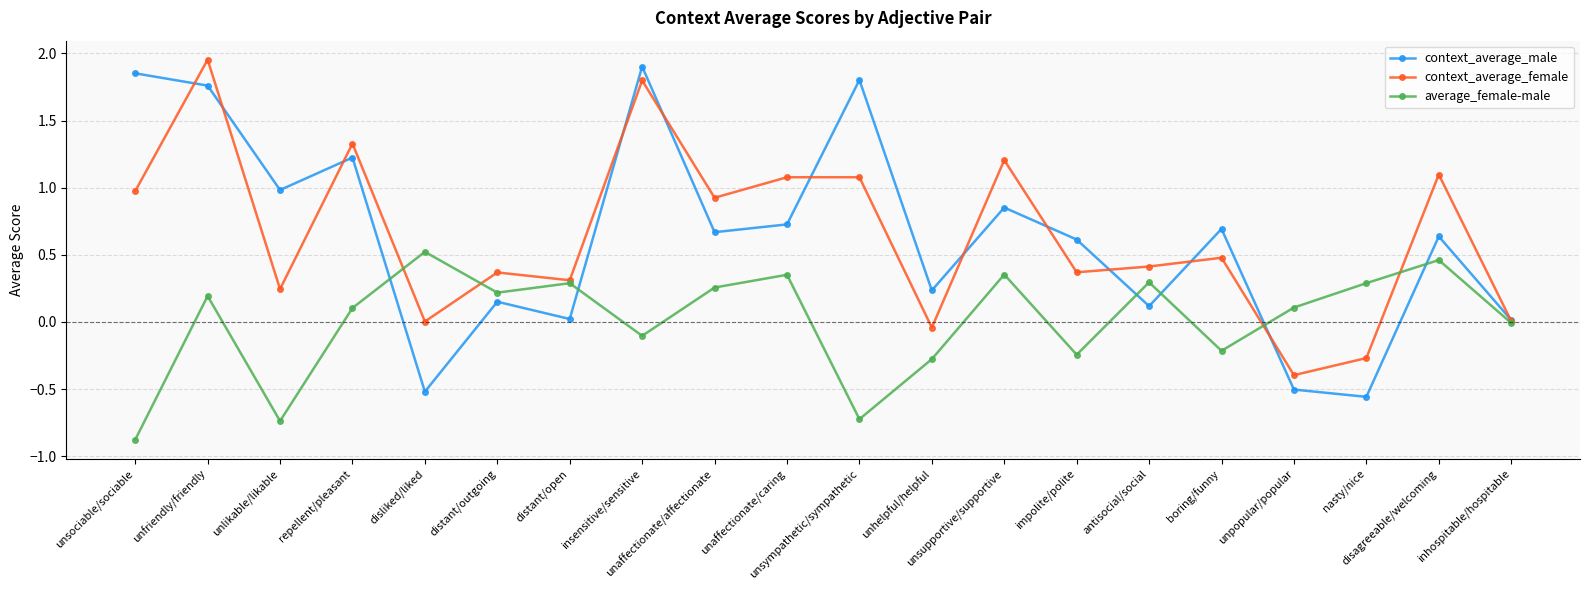

How many interior local peaks does the context_average_male series have?

7